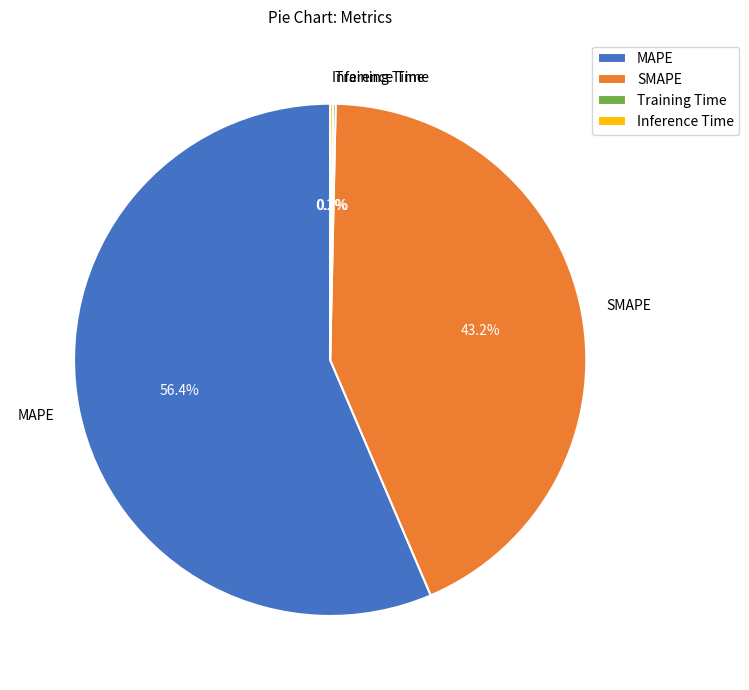

Do MAPE and SMAPE together represent more than half of the pie?

Yes